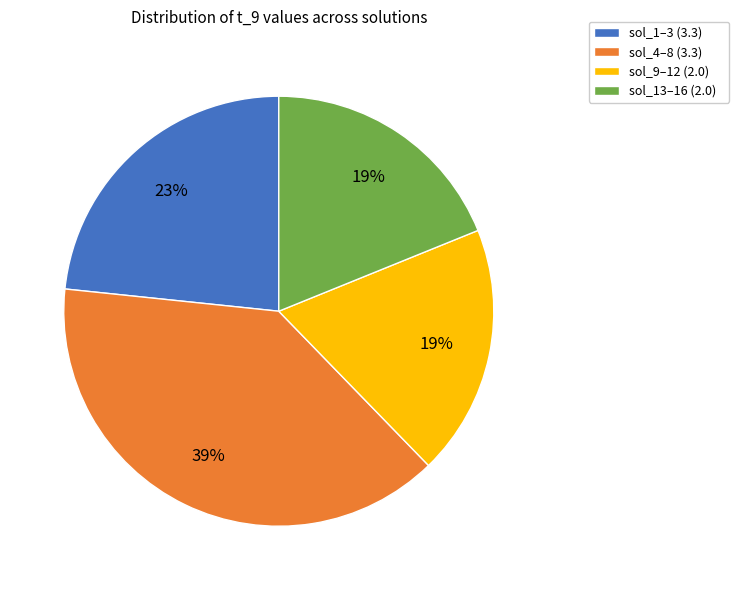

Between sol_4–8 (3.3) and sol_1–3 (3.3), which is larger?

sol_4–8 (3.3)